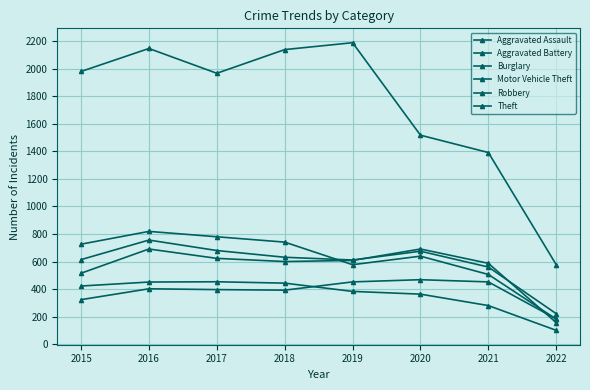

Count the number of data series in this chart.

6